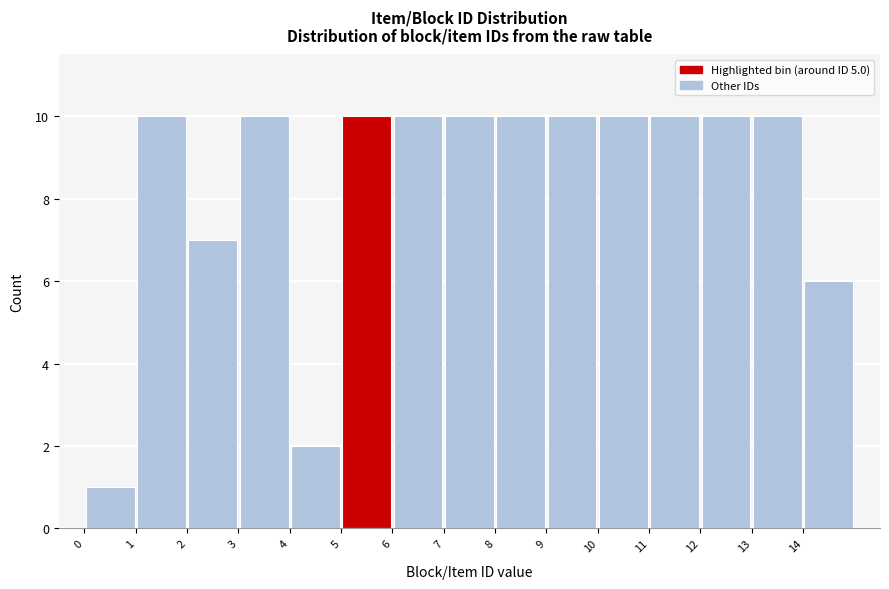

Reading left to right, list every bar in this chart as the range it spans on the x-axis followed by its height. The values are not printed on the chart, so give them approximately, as read against the axis.

0 to 1: 1
1 to 2: 10
2 to 3: 7
3 to 4: 10
4 to 5: 2
5 to 6: 10
6 to 7: 10
7 to 8: 10
8 to 9: 10
9 to 10: 10
10 to 11: 10
11 to 12: 10
12 to 13: 10
13 to 14: 10
14 to 15: 6